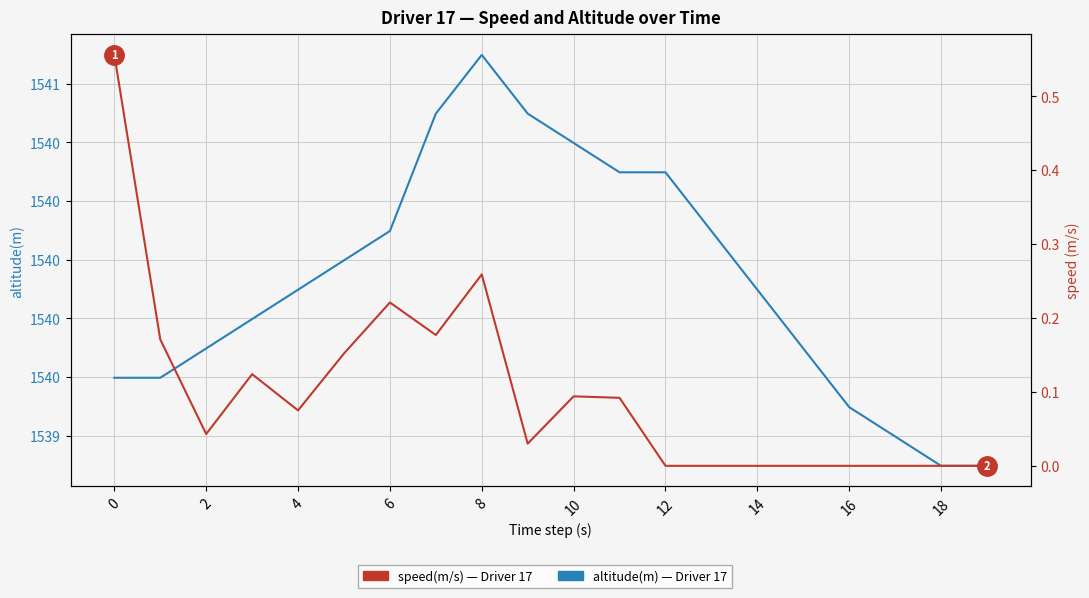

Reading right to left, what are all the values shown in this chart?

altitude(m): 1539.3	1539.3	1539.4	1539.5	1539.7	1539.9	1540.1	1540.3	1540.3	1540.4	1540.5	1540.7	1540.5	1540.1	1540.0	1539.9	1539.8	1539.7	1539.6	1539.6
speed(m/s): 0.0	0.0	0.0	0.0	0.0	0.0	0.0	0.0	0.1	0.1	0.0	0.3	0.2	0.2	0.2	0.1	0.1	0.0	0.2	0.6